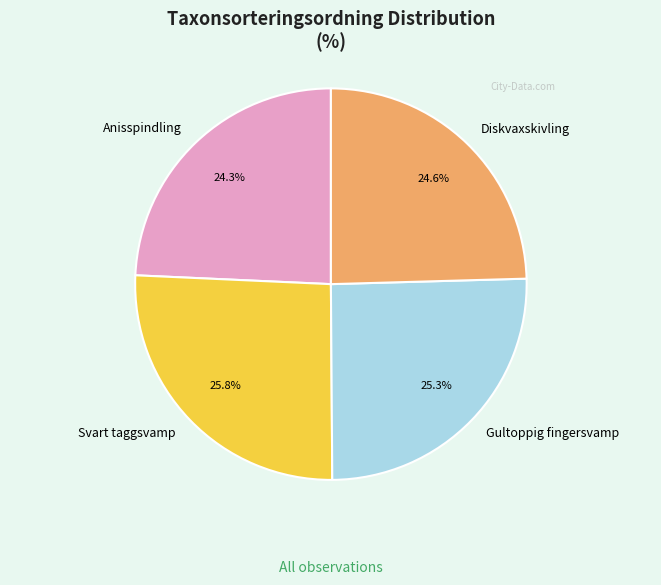

To the nearest percent, what is the combined percentage of Gultoppig fingersvamp and Anisspindling?

50%